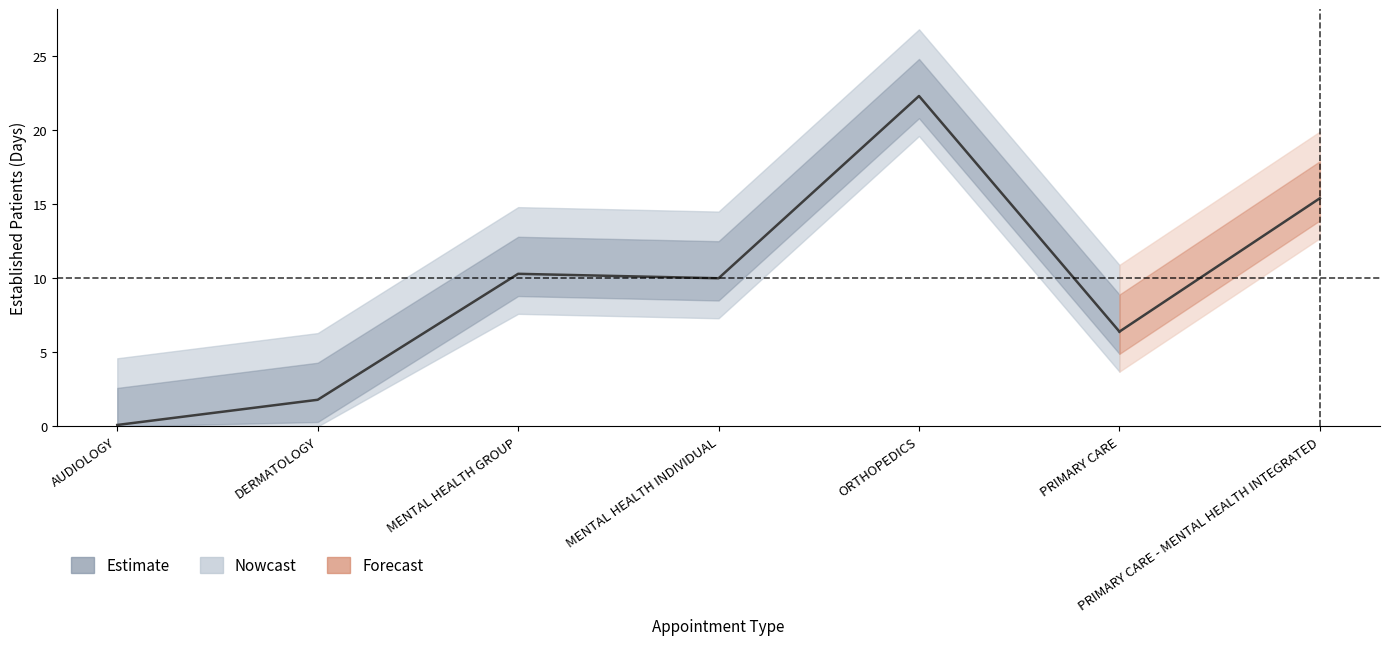

What is the minimum value shown in the chart?

0.1